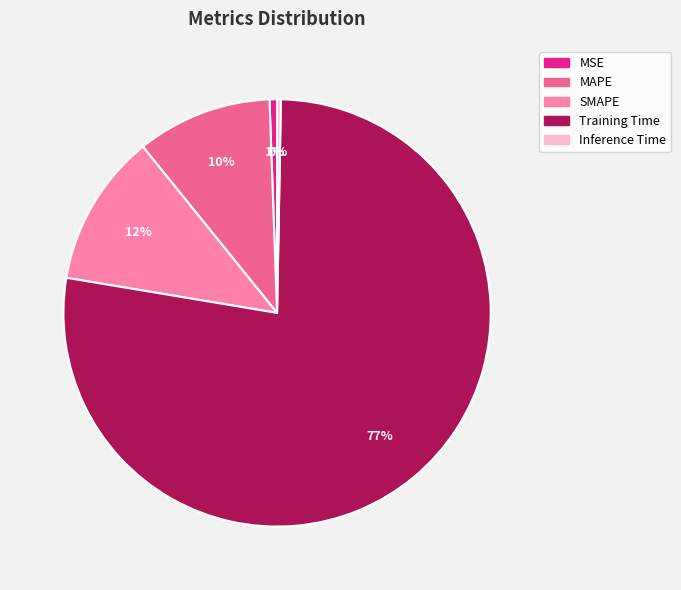

What percentage is the SMAPE slice, to the nearest percent?

12%